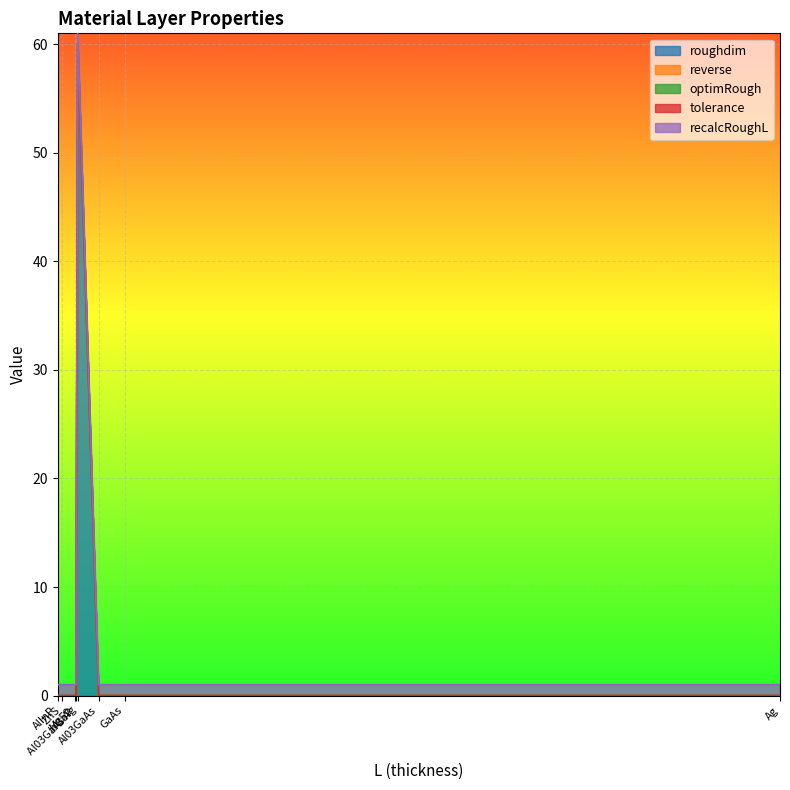

The recalcRoughL series shows 1.0 at Ag. True or false?

True